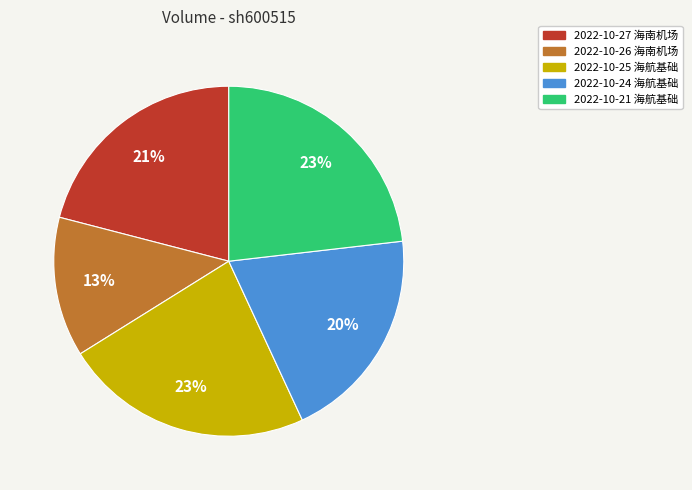

To the nearest percent, what is the difference between the largest and smallest slice percentages?

10%